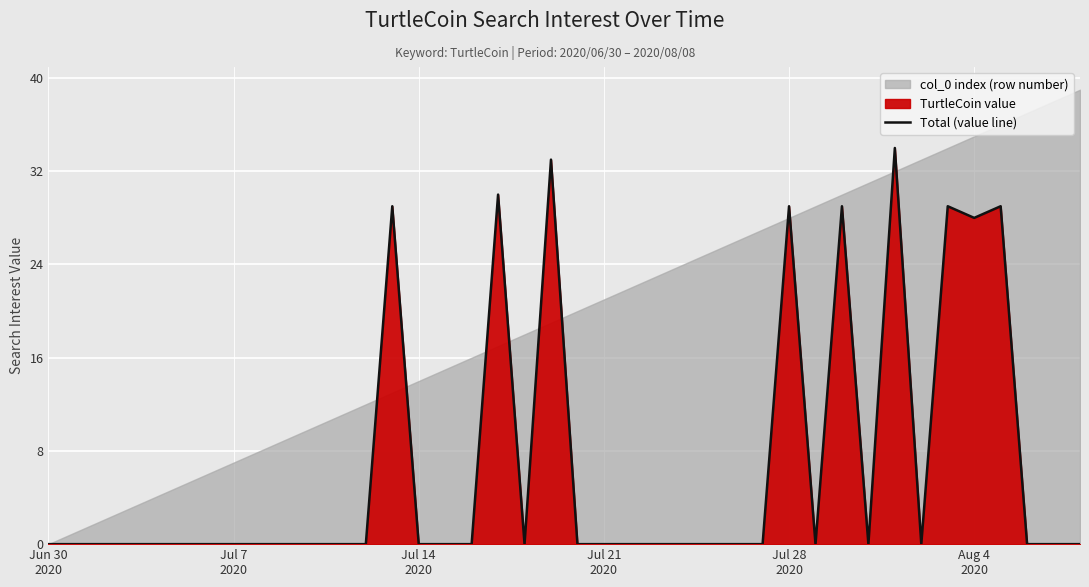

True or false: the data shows 43 at 36.

False